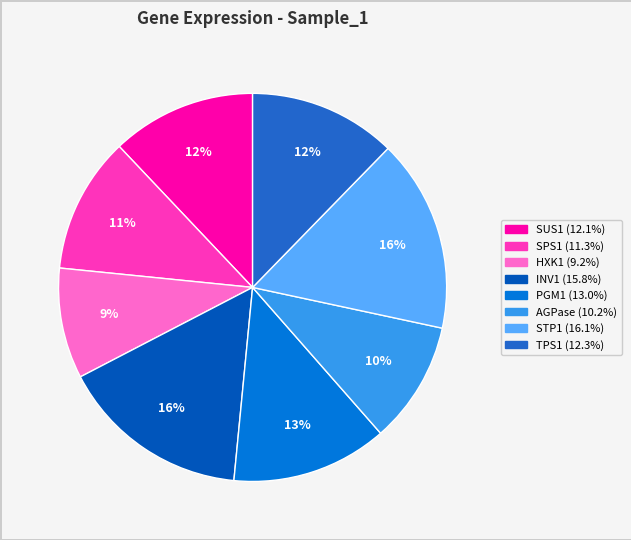

To the nearest percent, what is the average slice percentage?

12%